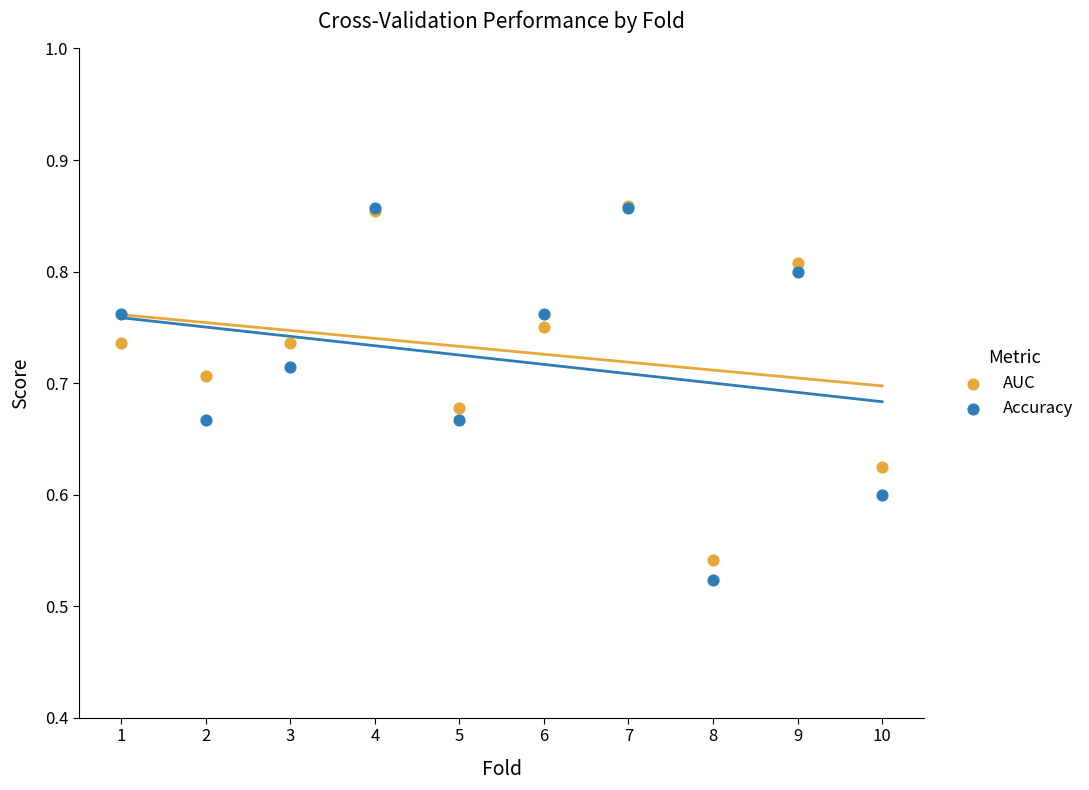

What are all the series names shown in the legend?

AUC, Accuracy